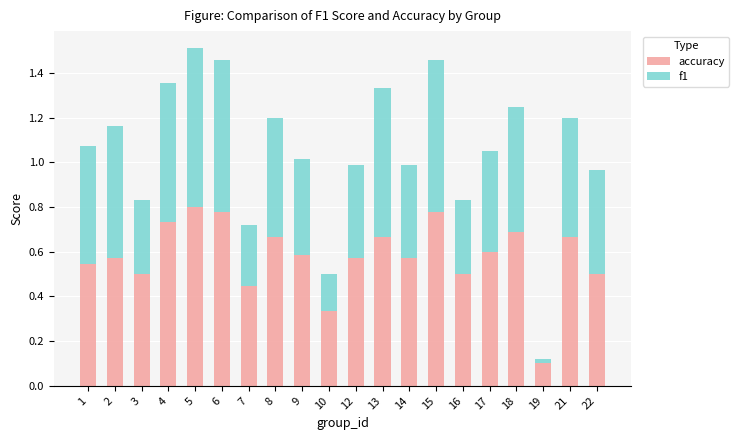

What are all the series names shown in the legend?

accuracy, f1